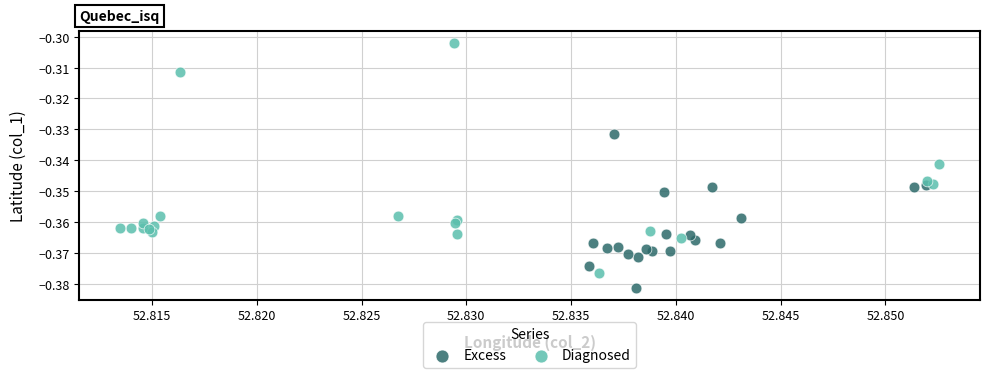

Which series reaches the minimum Y coordinate?

Excess